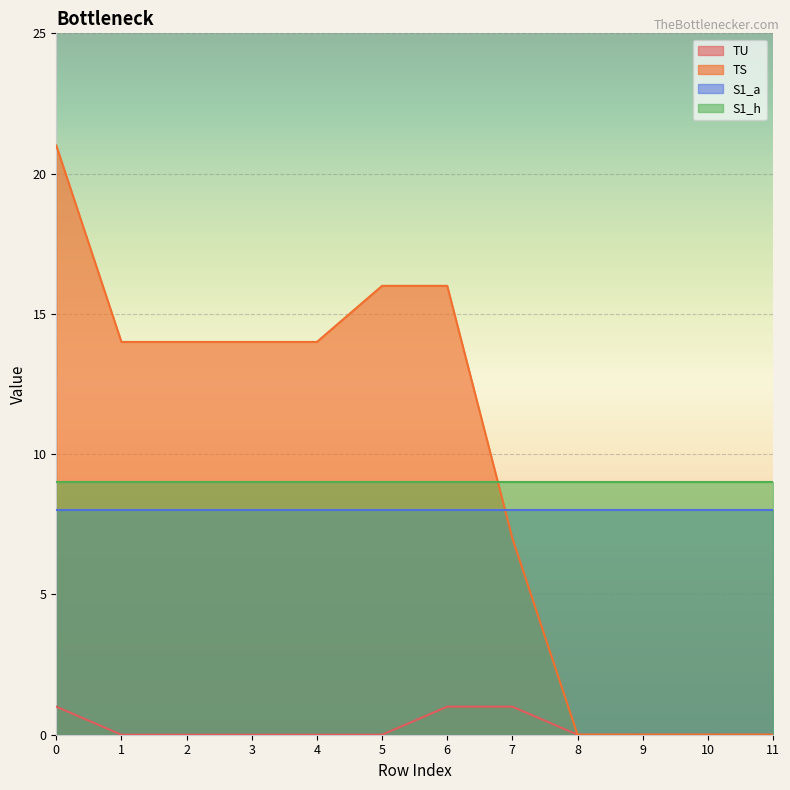

The value of TU at 2 is 0. True or false?

True